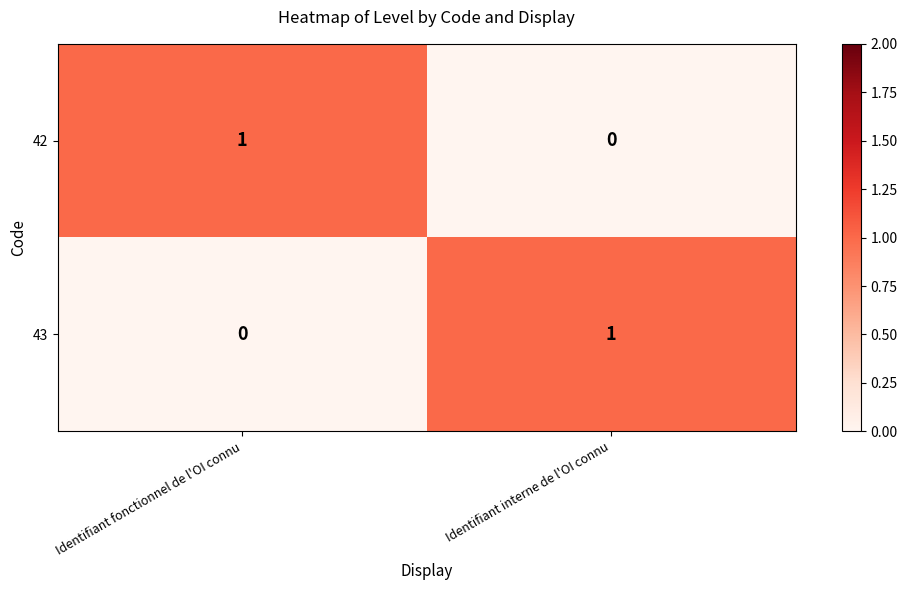

Rank the series at Identifiant fonctionnel de l'OI connu from lowest to highest value.

43, 42